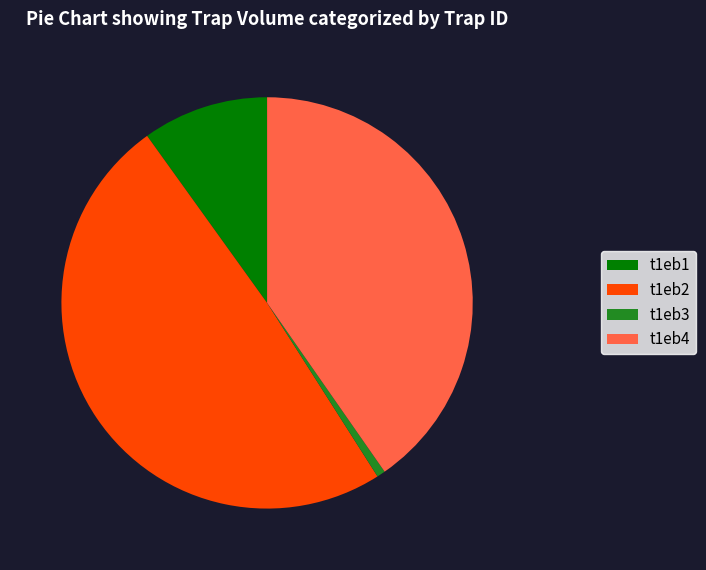

Rank the categories by value from lowest to highest.

t1eb3, t1eb1, t1eb4, t1eb2